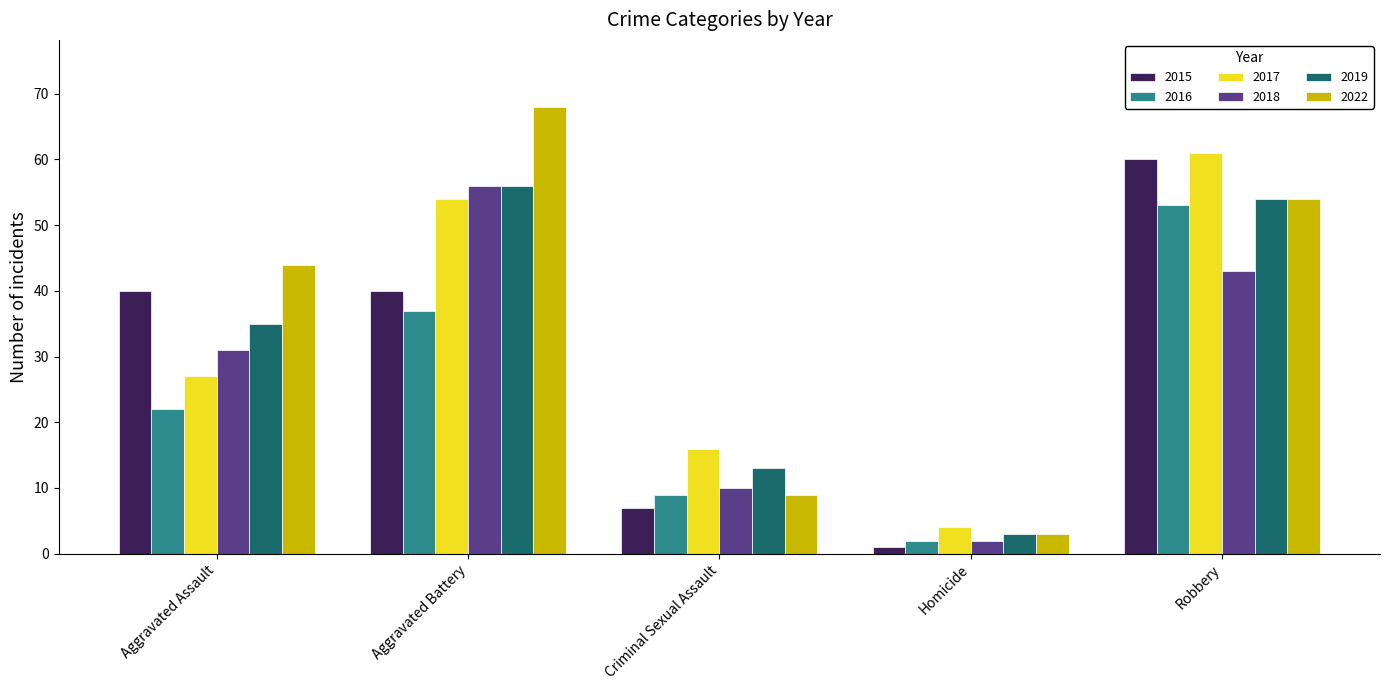

What is the minimum value shown in the chart?

1